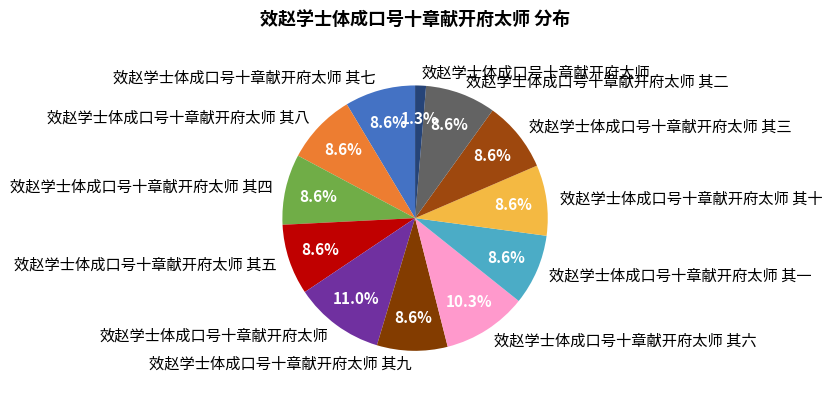

Rank the categories by value from highest to lowest.

效赵学士体成口号十章献开府太师, 效赵学士体成口号十章献开府太师 其六, 效赵学士体成口号十章献开府太师 其七, 效赵学士体成口号十章献开府太师 其一, 效赵学士体成口号十章献开府太师 其十, 效赵学士体成口号十章献开府太师 其二, 效赵学士体成口号十章献开府太师 其四, 效赵学士体成口号十章献开府太师 其三, 效赵学士体成口号十章献开府太师 其五, 效赵学士体成口号十章献开府太师 其九, 效赵学士体成口号十章献开府太师 其八, 效赵学士体成口号十章献开府太师